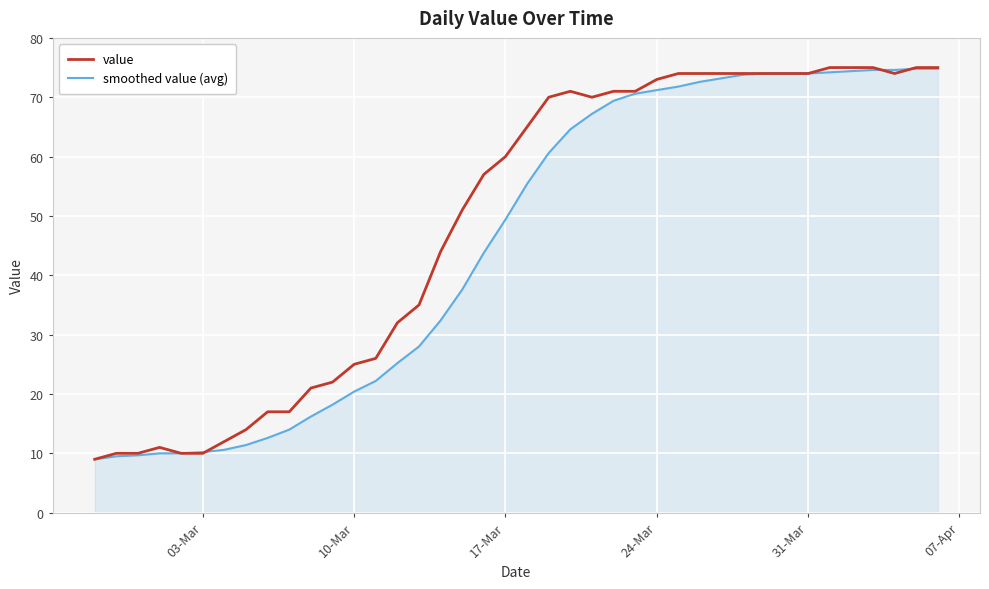

What is the maximum value for value?

75.0